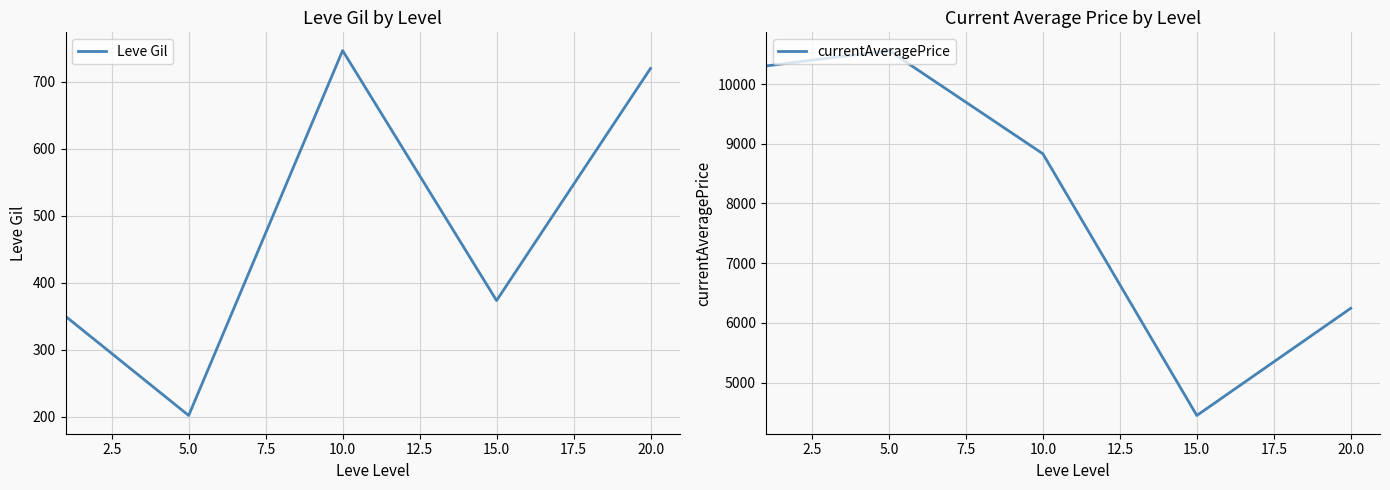

What are all the series names shown in the legend?

Leve Gil, currentAveragePrice